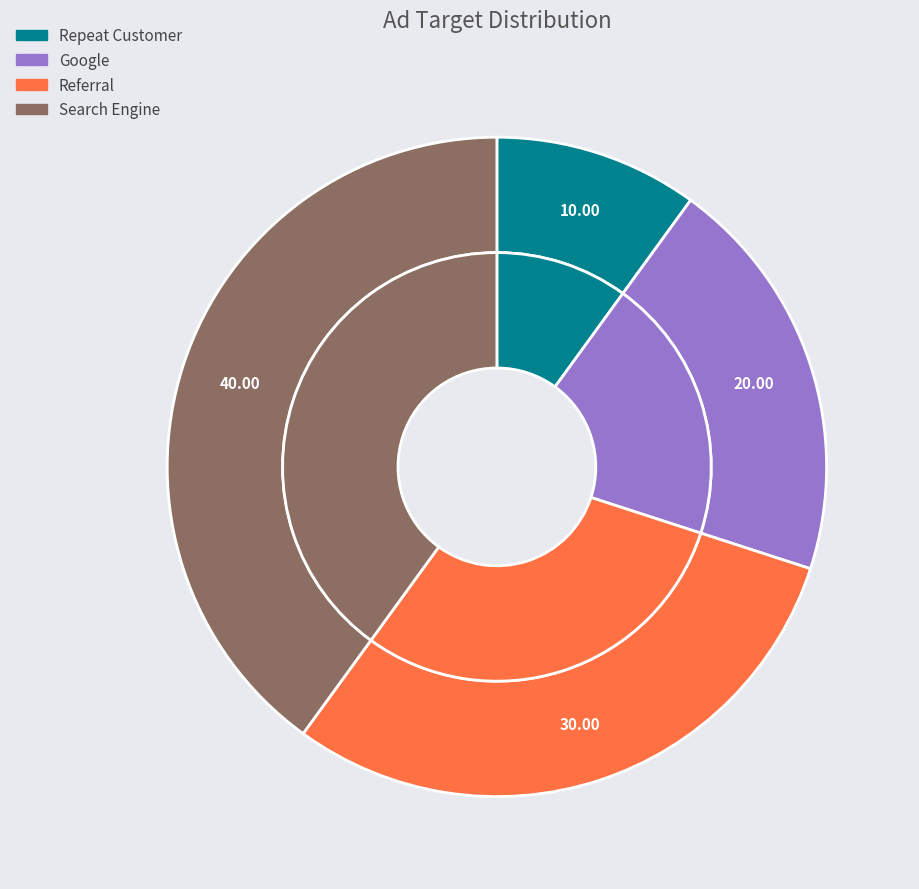

How many slices are in this pie chart?

4